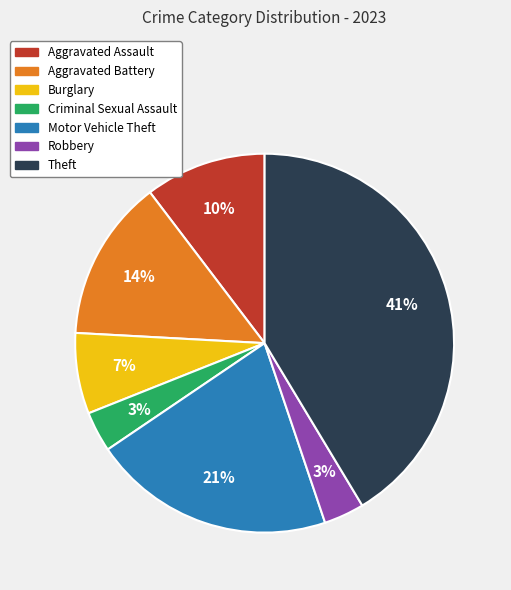

The Motor Vehicle Theft slice represents 12% of the pie. True or false?

False